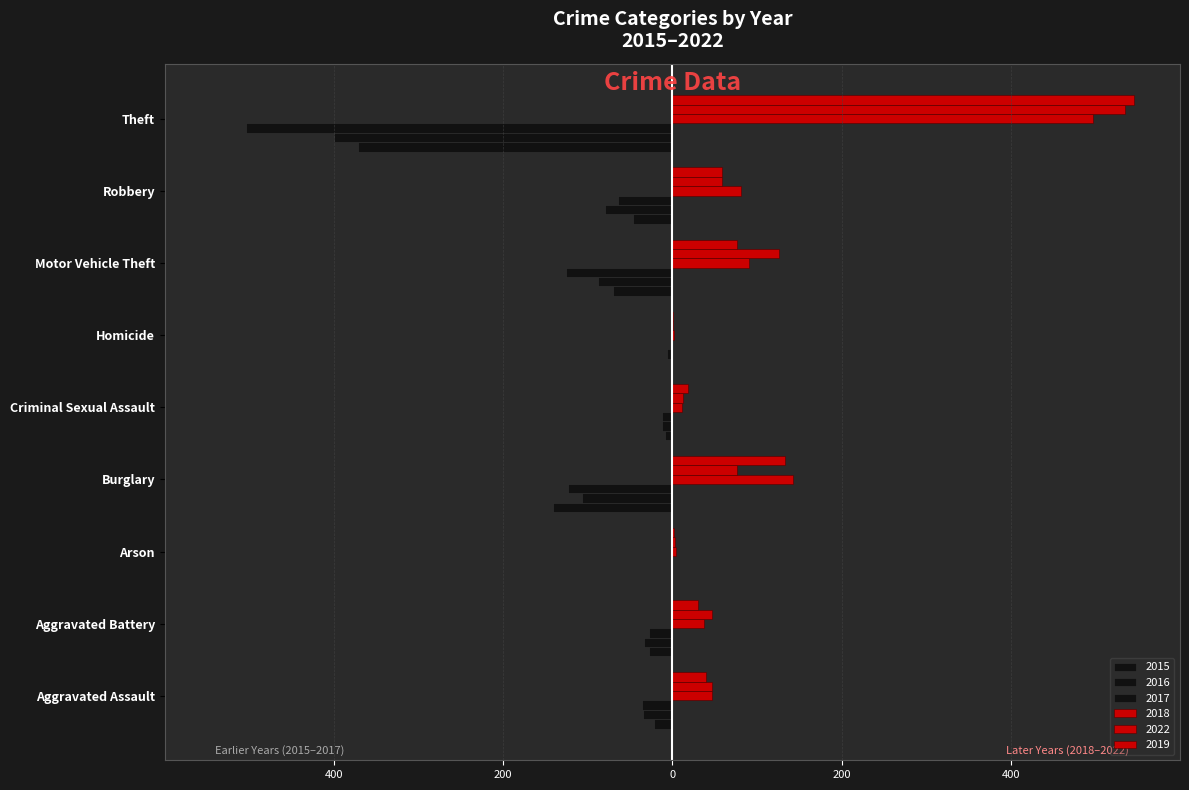

How many values in the 2017 series exceed -36?

4